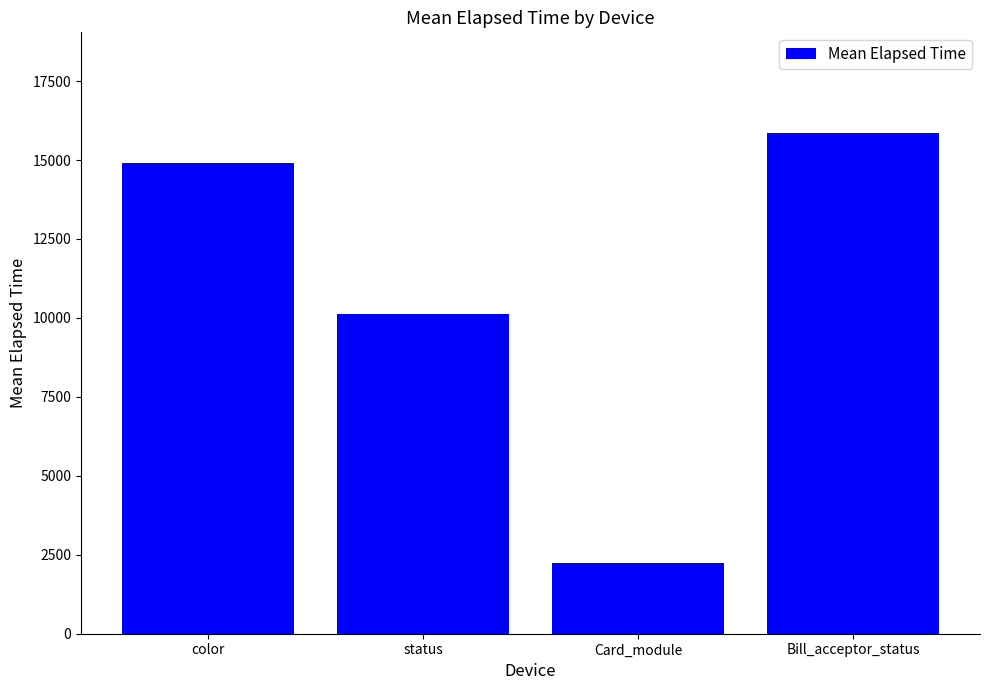

Are the bars horizontal?

No